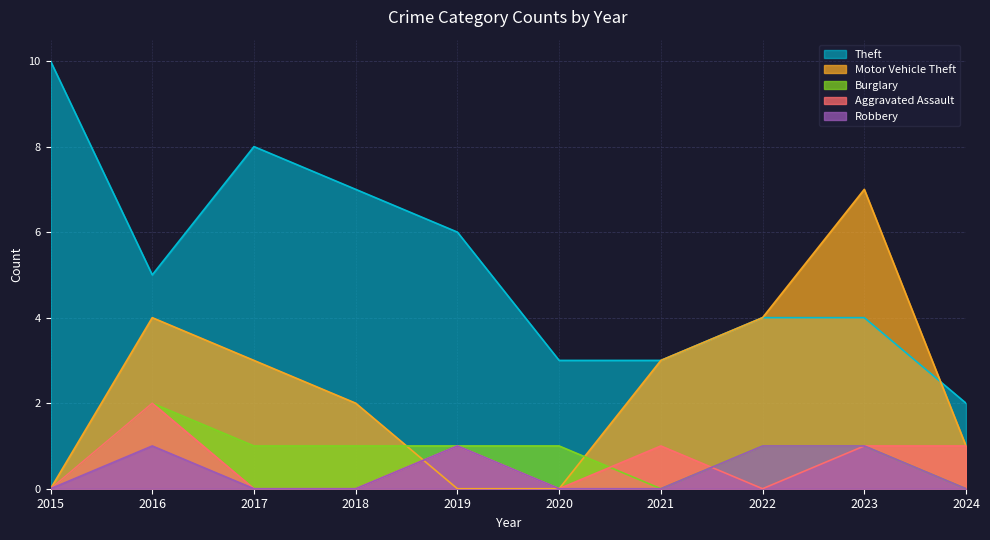

Is it true that Burglary equals 0 at 2015?

True